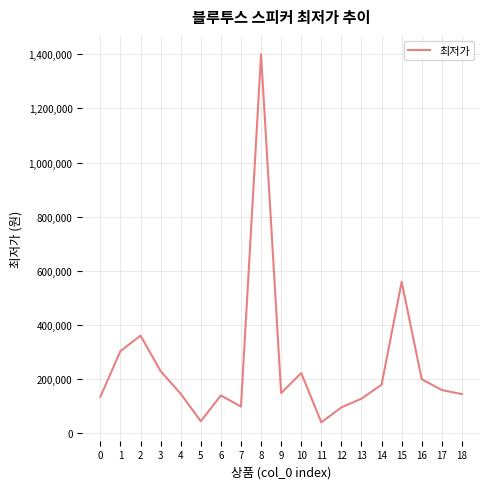

Where is the data nearest to the value 719860?

15